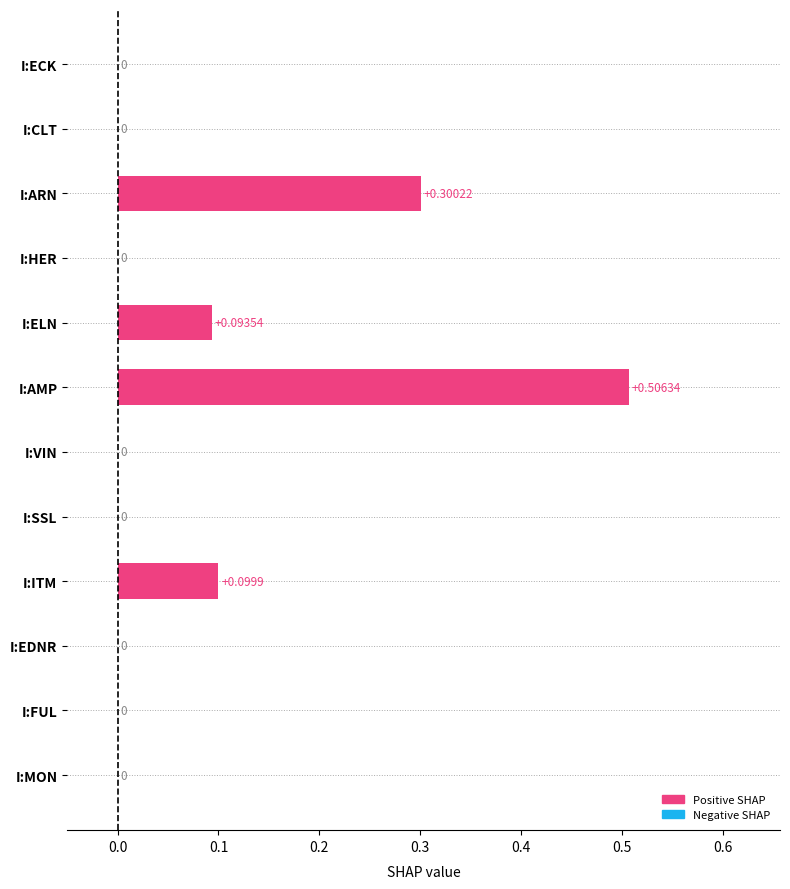

Between I:SSL and I:ARN, which is larger?

I:ARN